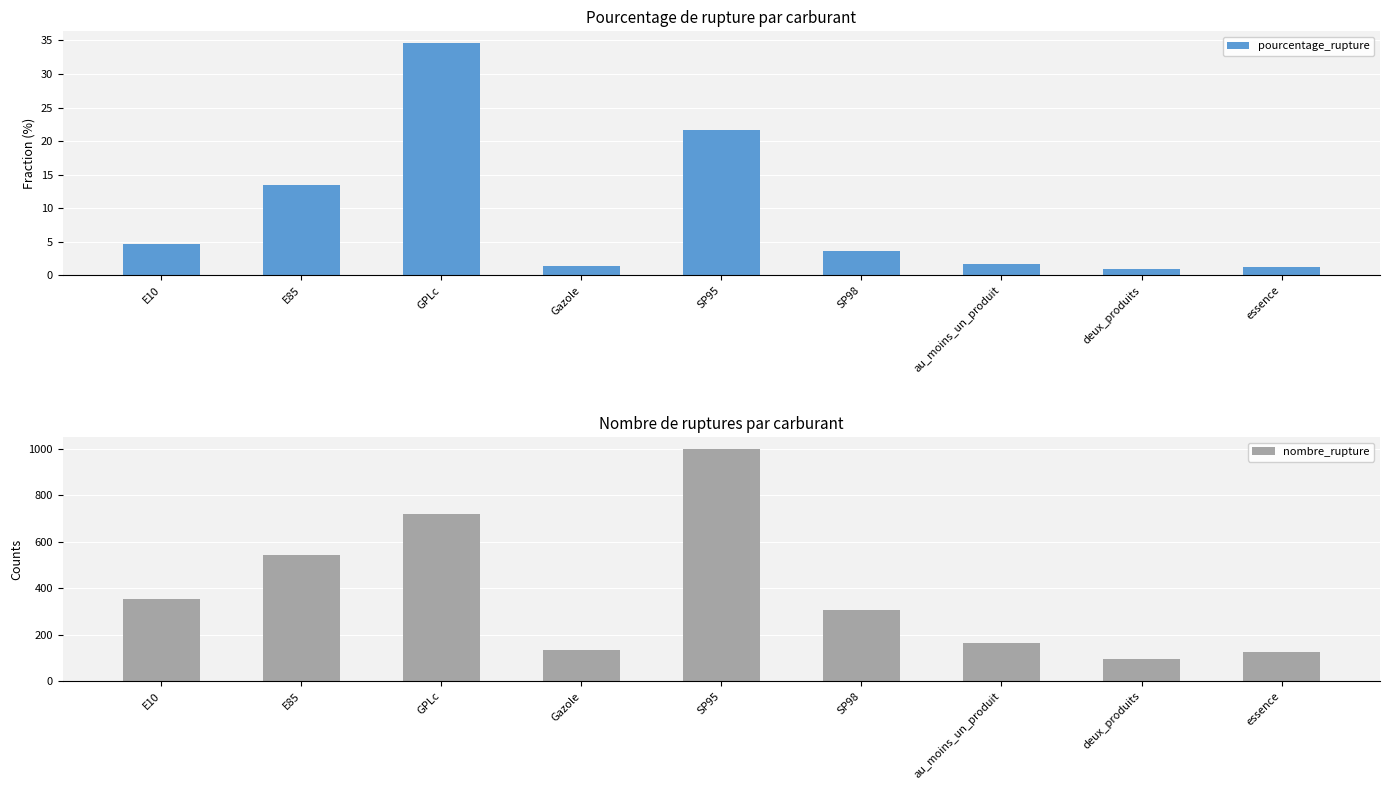

How many data points in nombre_rupture are above 308?

4